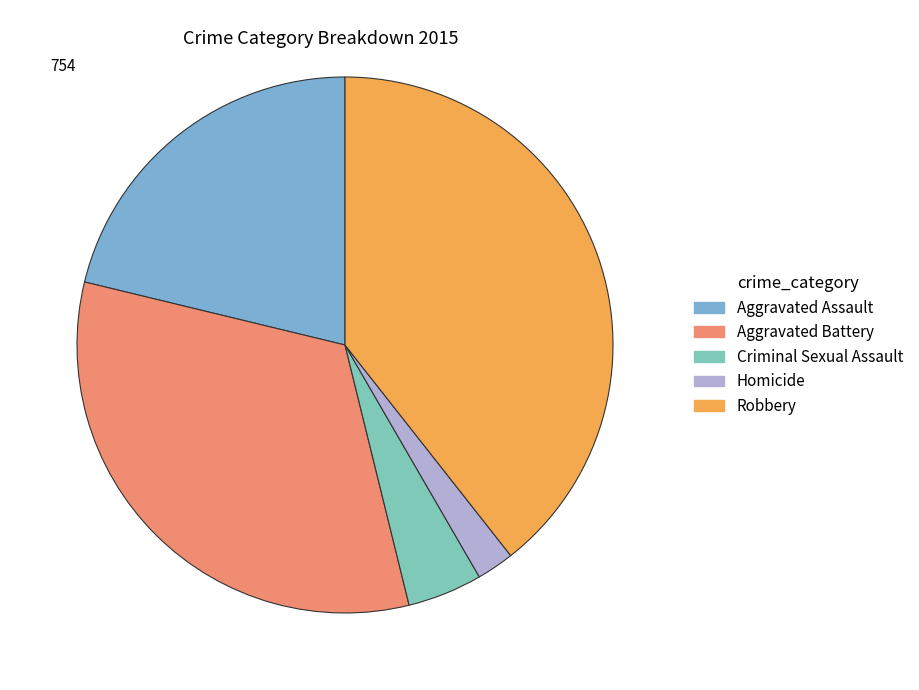

Combined, what portion of the pie is Homicide and Aggravated Assault?

23.5%